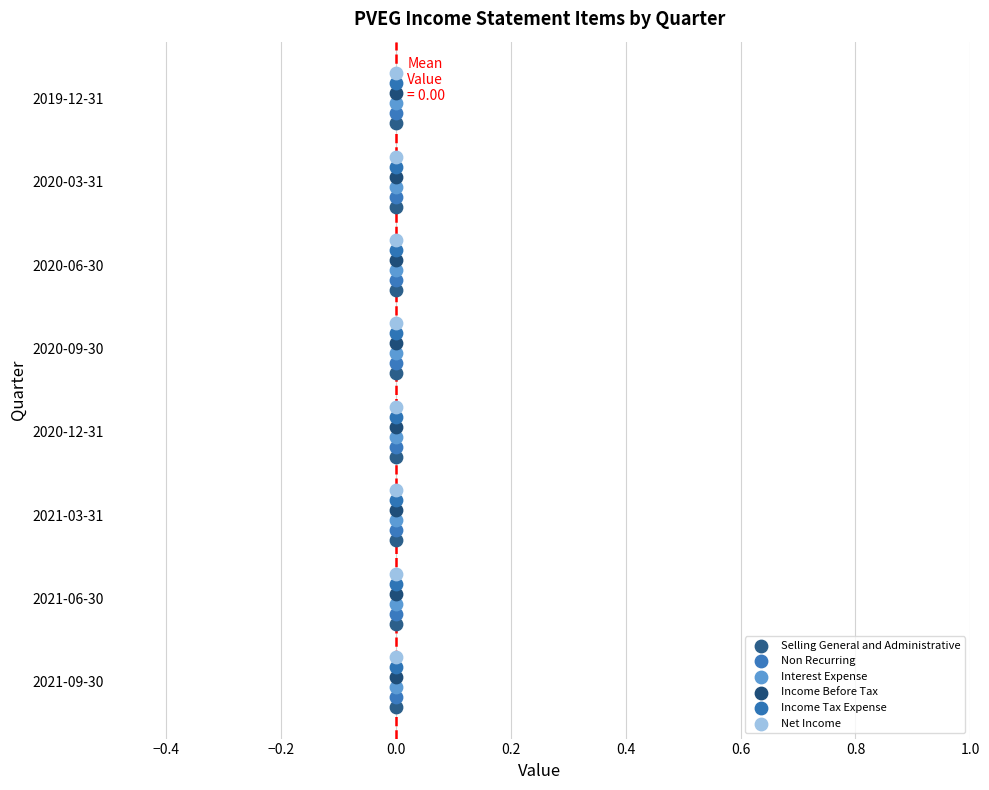

Which series has the largest Y range (max minus min)?

Selling General and Administrative